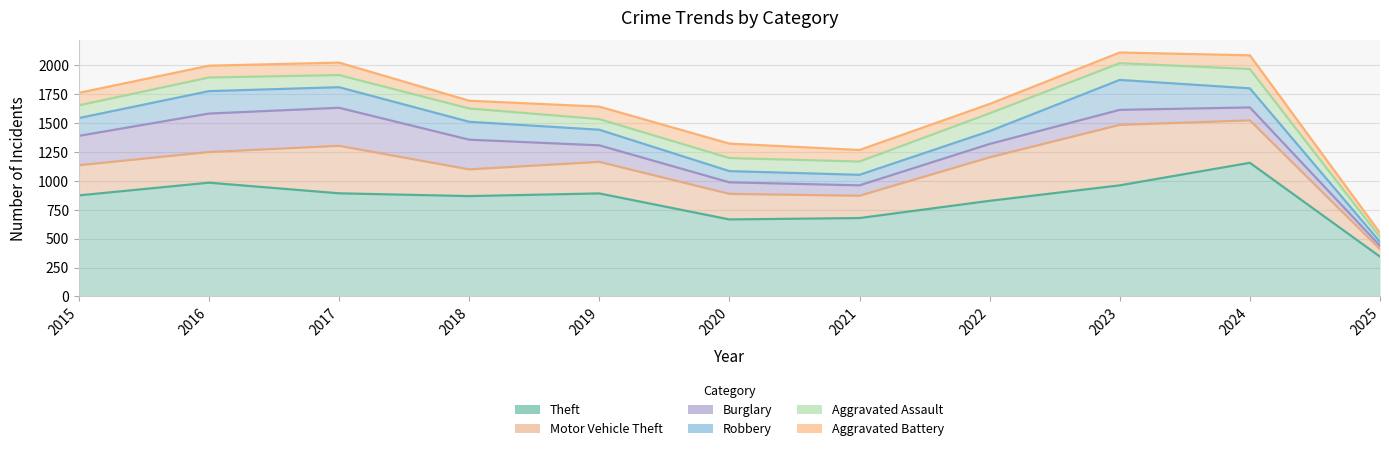

Which series has the largest total across all categories?

Aggravated Battery